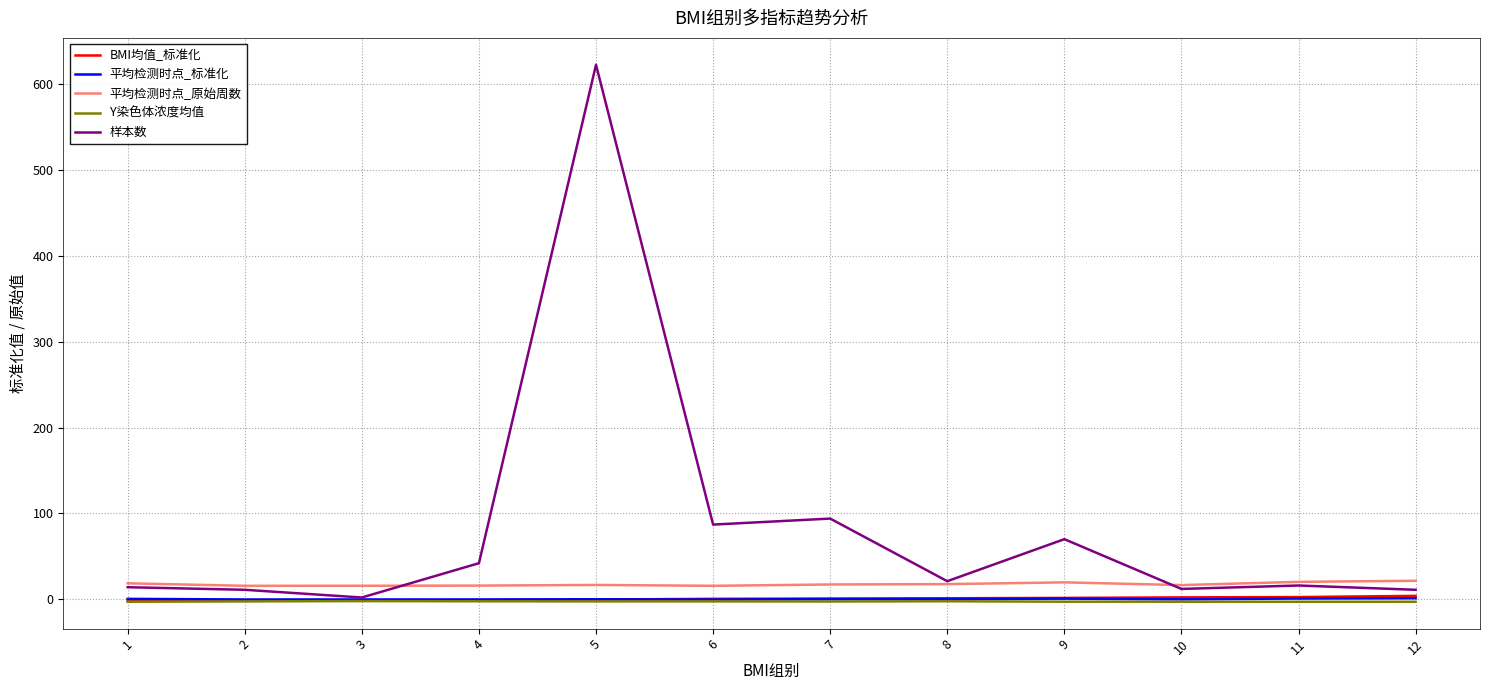

True or false: Y染色体浓度均值 and 平均检测时点_原始周数 intersect in this chart.

False